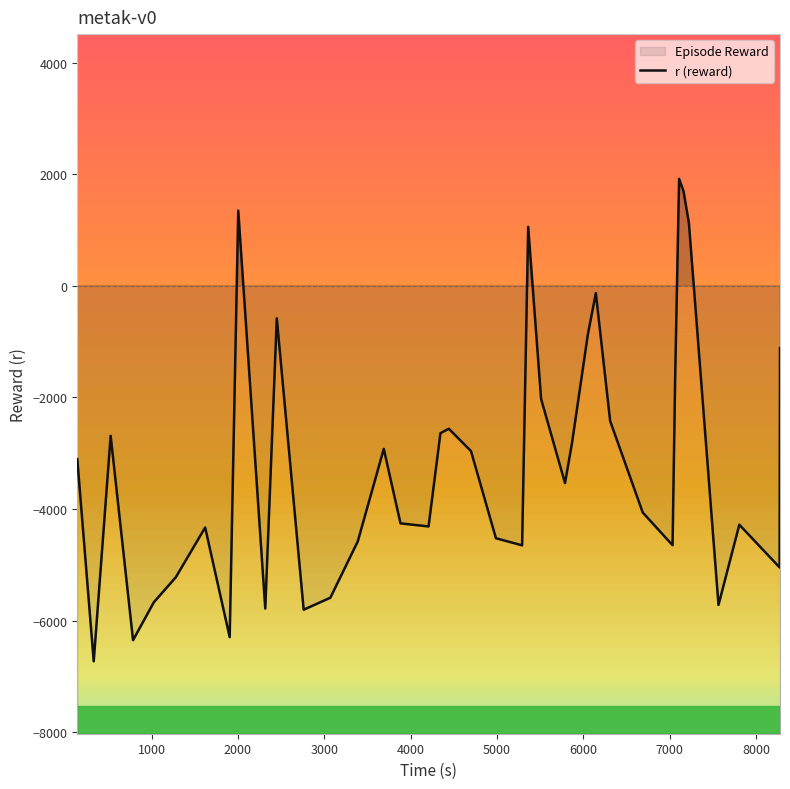

Is it true that the value at 30 is -1250.8?

False